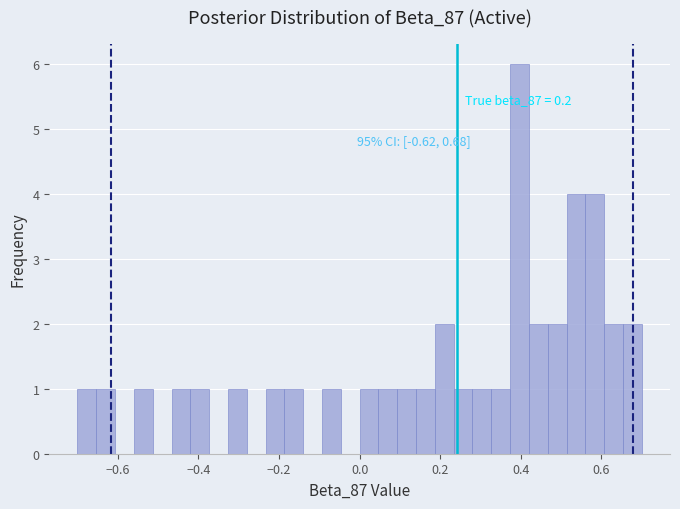

Around what value on the x-axis is the tallest bar? Give the approximate position of its centre, as read against the axis.

0.40